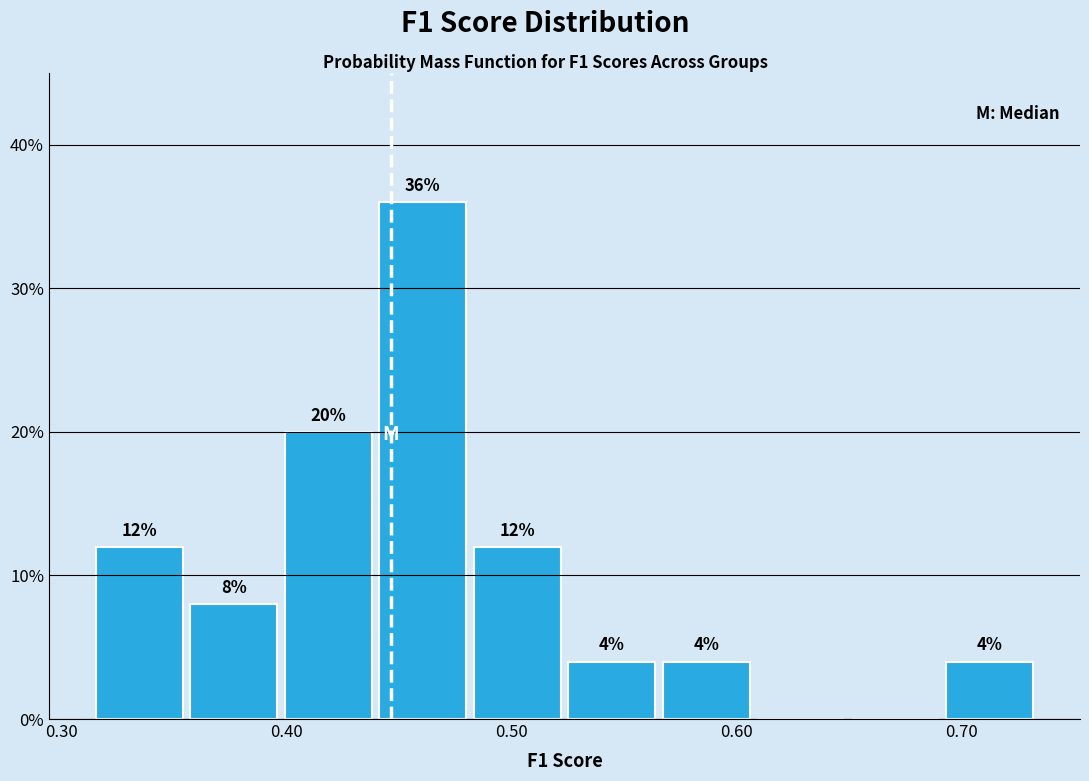

Over which range of the x-axis is the bar tallest?

0.44 to 0.48